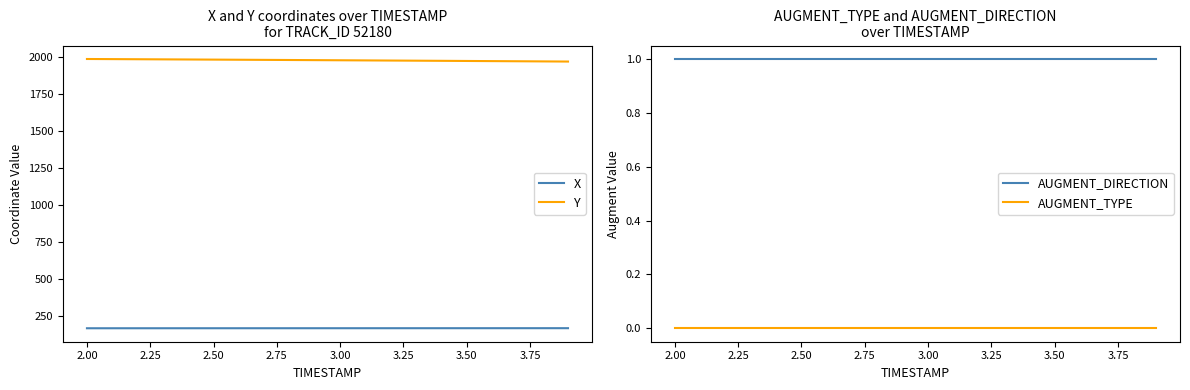

True or false: Y has more than 2 points higher than both neighbors.

False